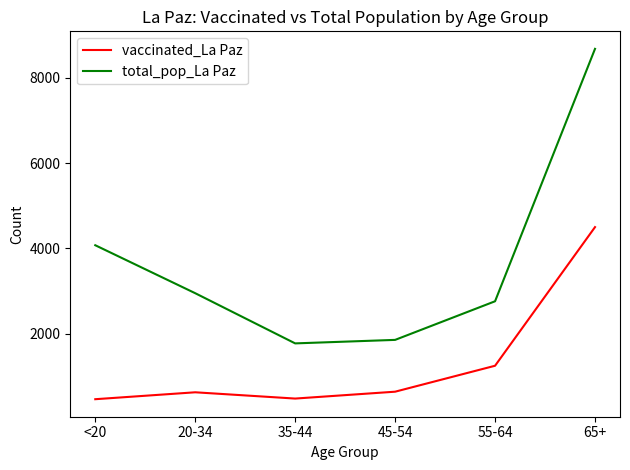

Which series has the widest spread of values?

total_pop_La Paz